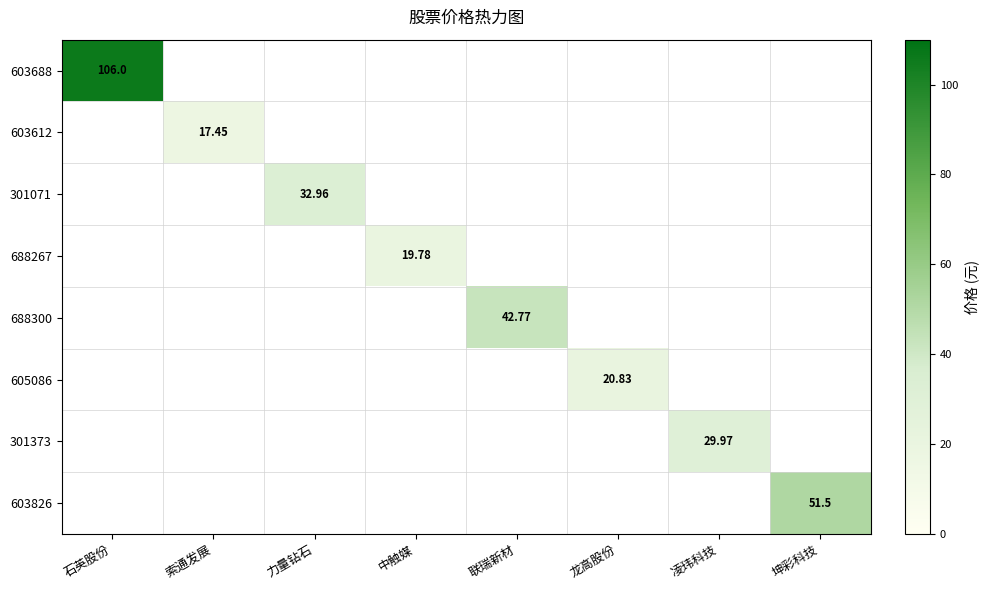

True or false: 603612 has a value of 8.2 at 力量钻石.

False